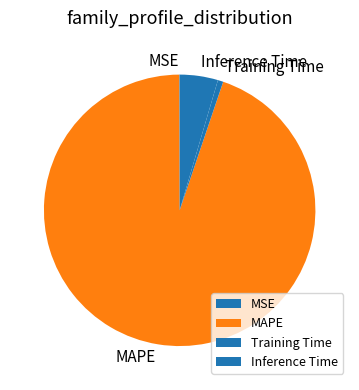

The MAPE slice represents 84% of the pie. True or false?

False